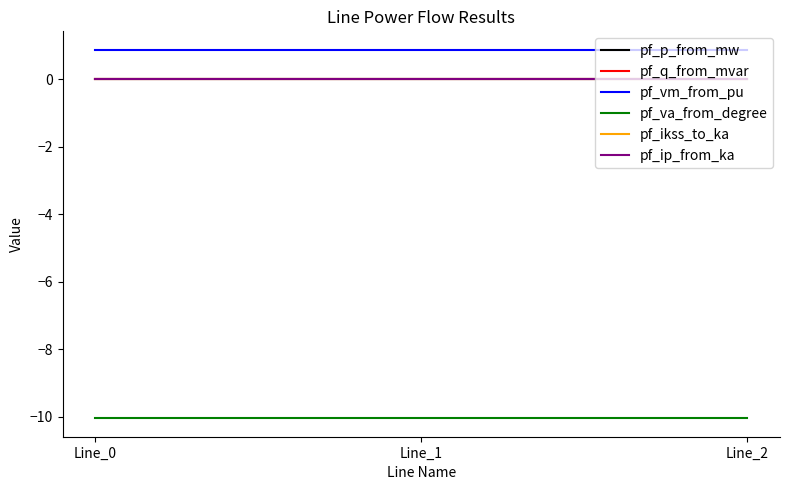

What is the lowest value of the pf_vm_from_pu series?

0.9